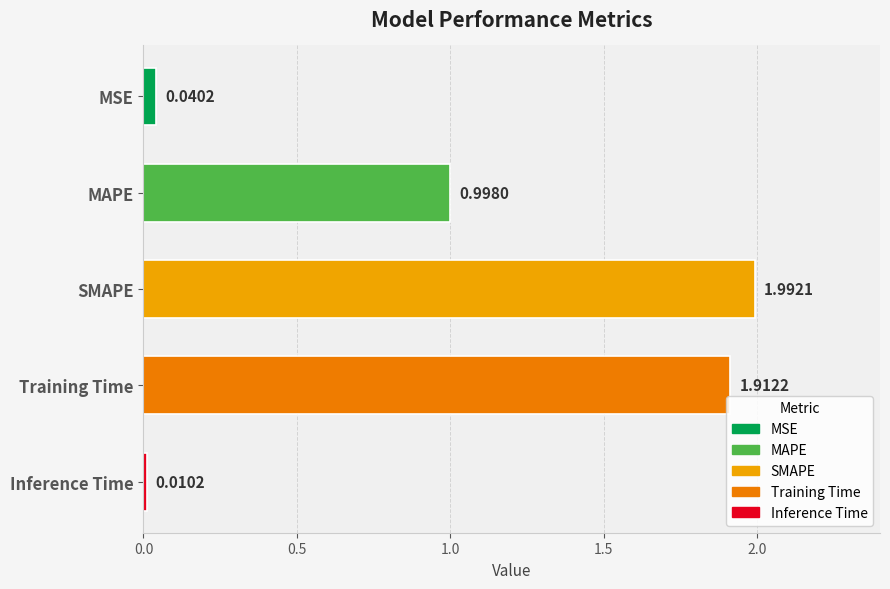

Which category has the lowest value across all series?

Inference Time